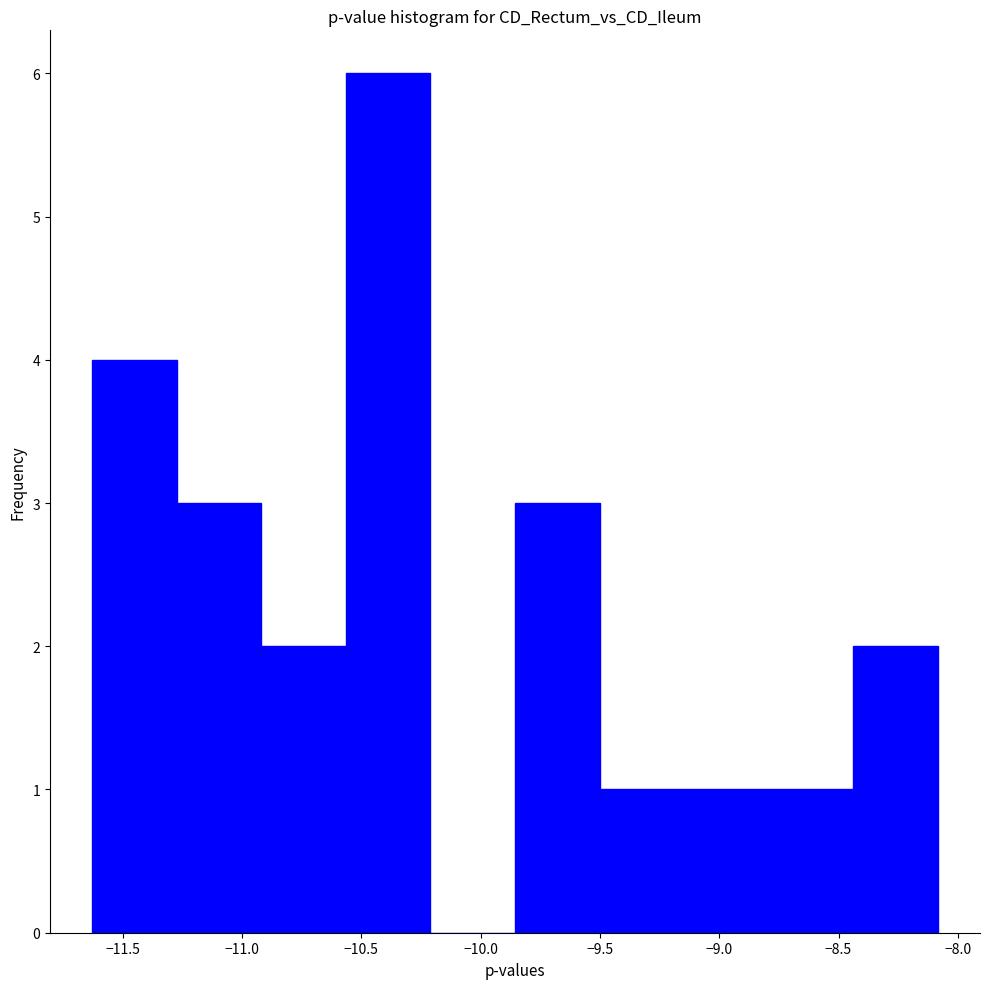

Reading left to right, list every bar in this chart as the range it spans on the x-axis followed by its height. Neither the bar edges nor the heights are printed on the chart, so give them approximately, as read against the axes.

-11.65 to -11.25: 4
-11.25 to -10.90: 3
-10.90 to -10.55: 2
-10.55 to -10.20: 6
-10.20 to -9.85: 0
-9.85 to -9.50: 3
-9.50 to -9.15: 1
-9.15 to -8.80: 1
-8.80 to -8.45: 1
-8.45 to -8.10: 2